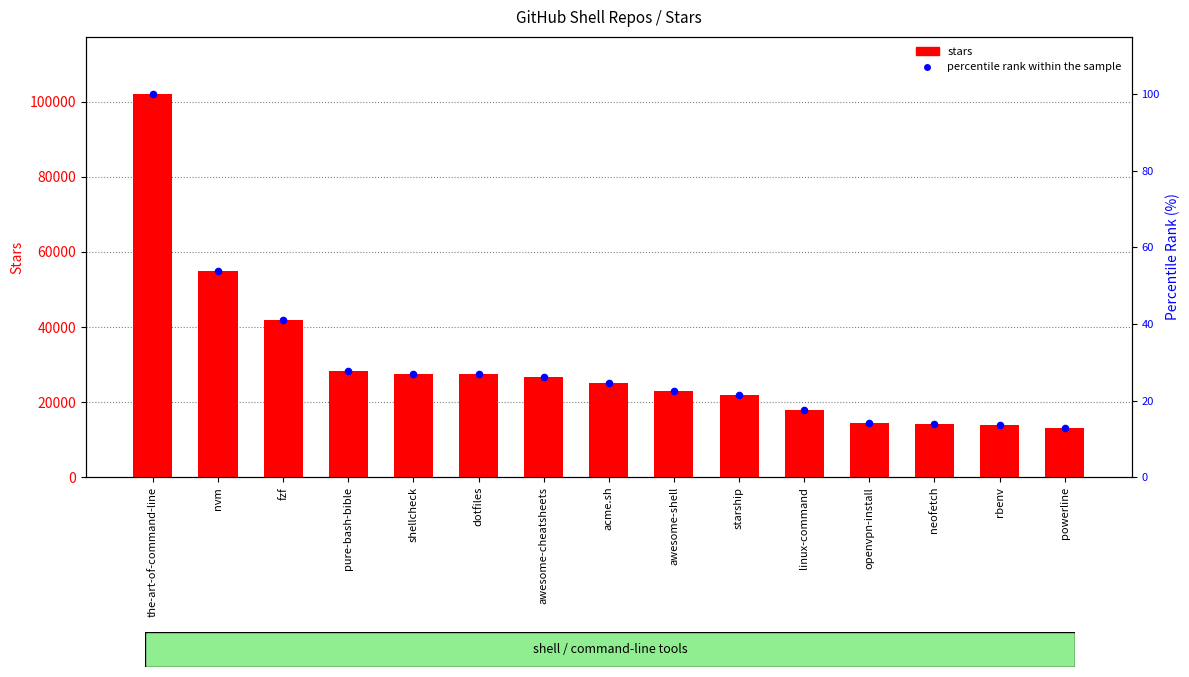

Which series reaches the maximum Y coordinate?

stars